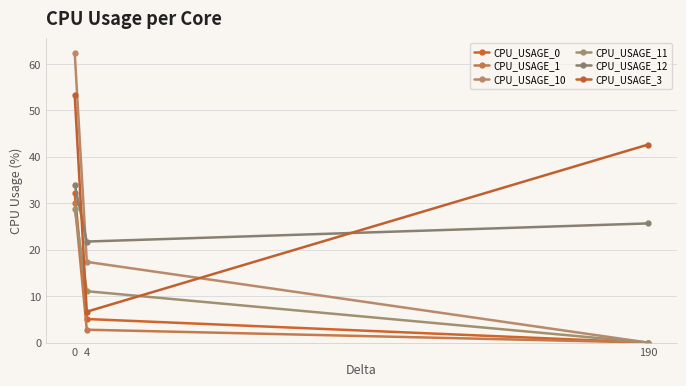

Does the chart have visible grid lines?

Yes